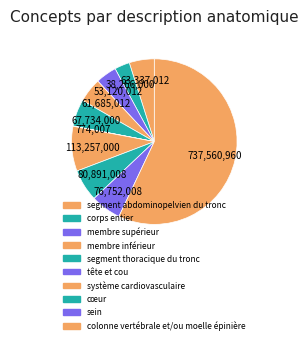

Approximately how many times larger is the value at membre inférieur compared to tête et cou?

79.7